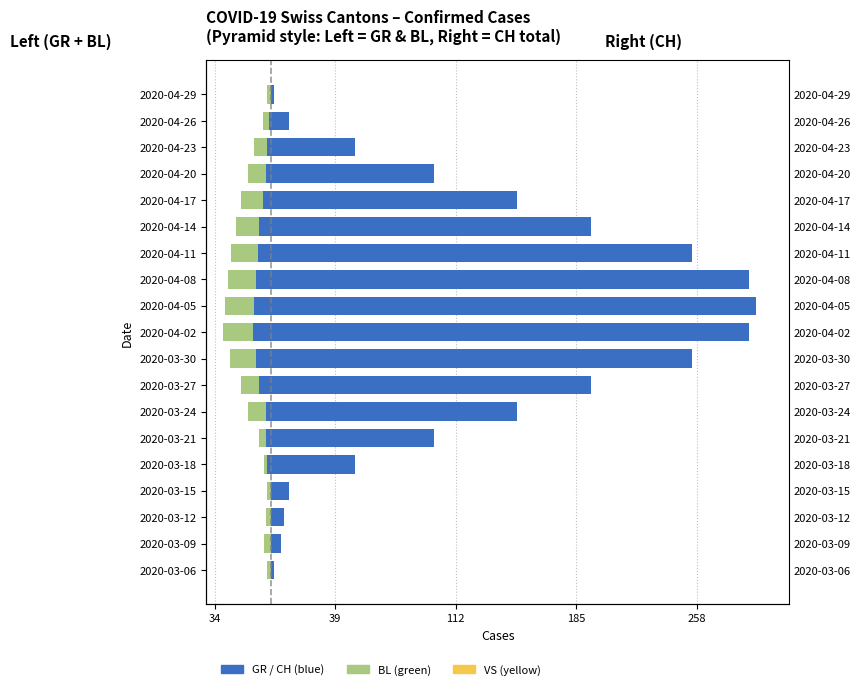

The value of GR (Canton Graubünden) at 2020-04-11 is -14.0. True or false?

False